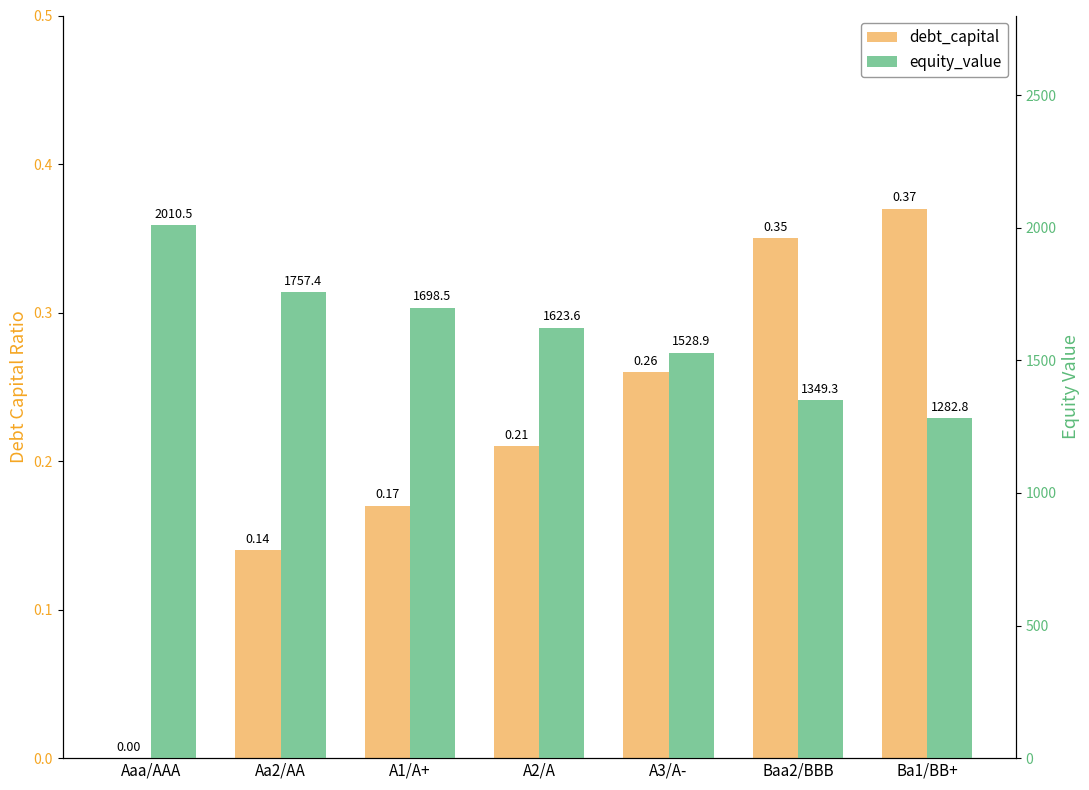

What is the difference between the highest and lowest values at Aa2/AA?

1757.3